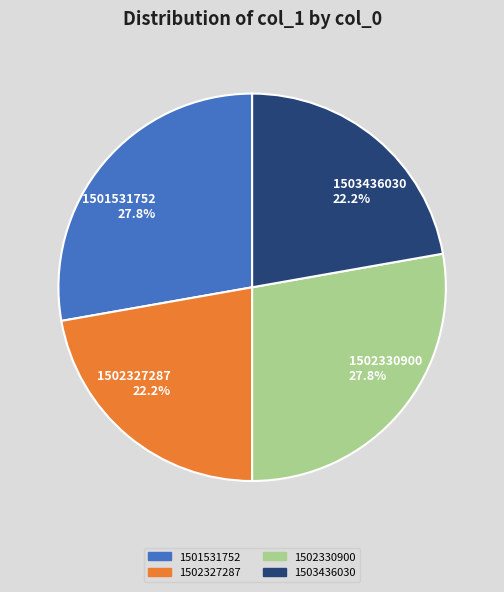

Is there a majority slice in this chart?

No